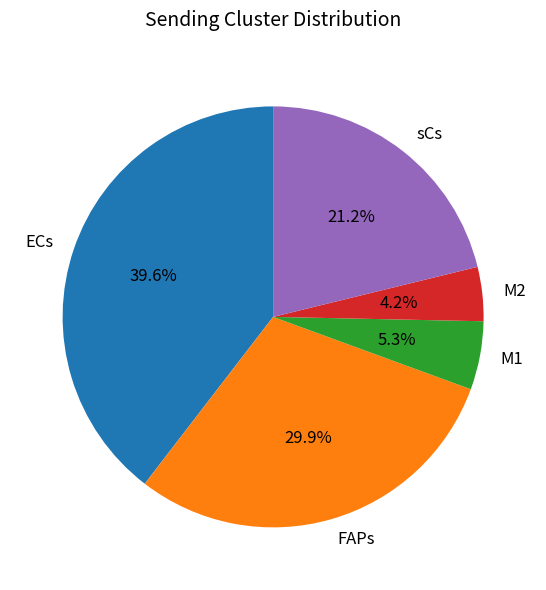

Is there any slice that represents more than half of the pie?

No